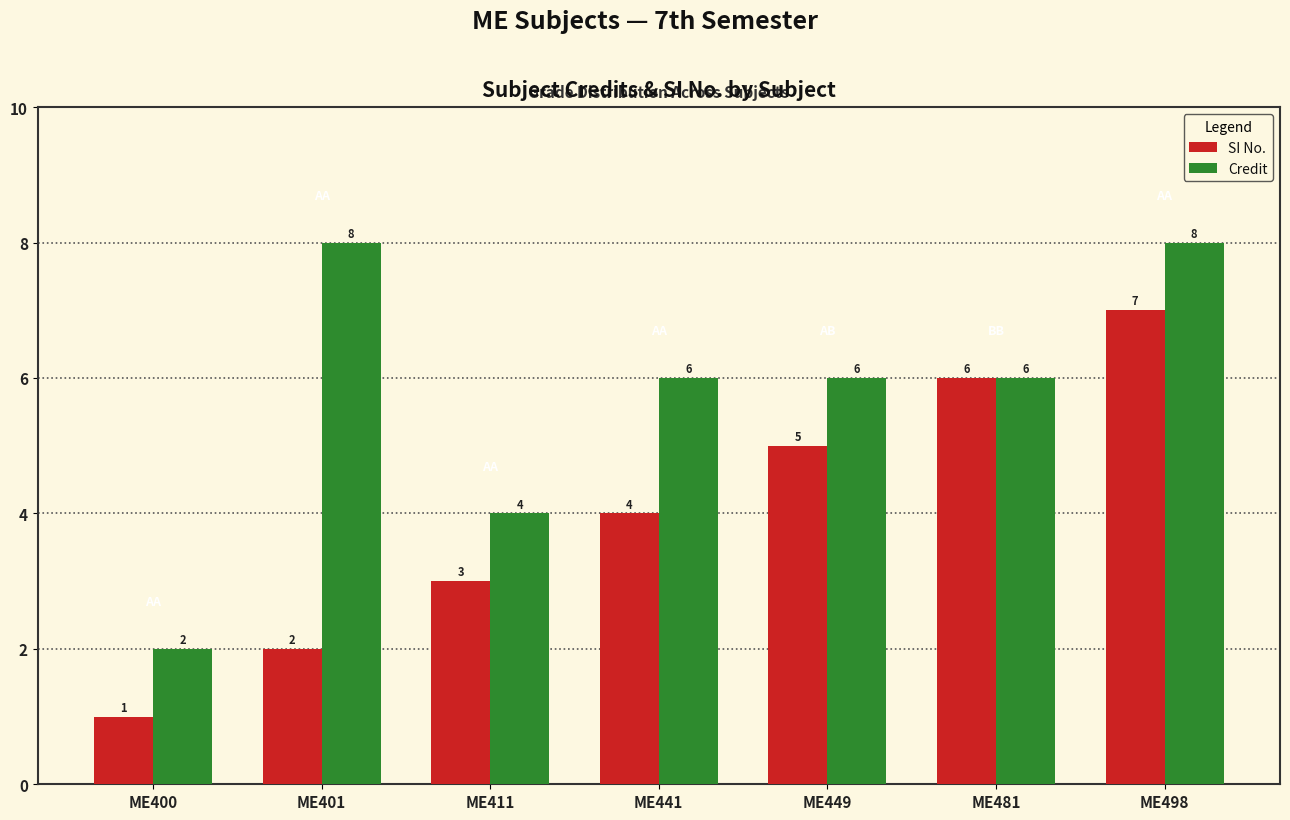

List the series in order of their peak value, lowest first.

SI No., Credit